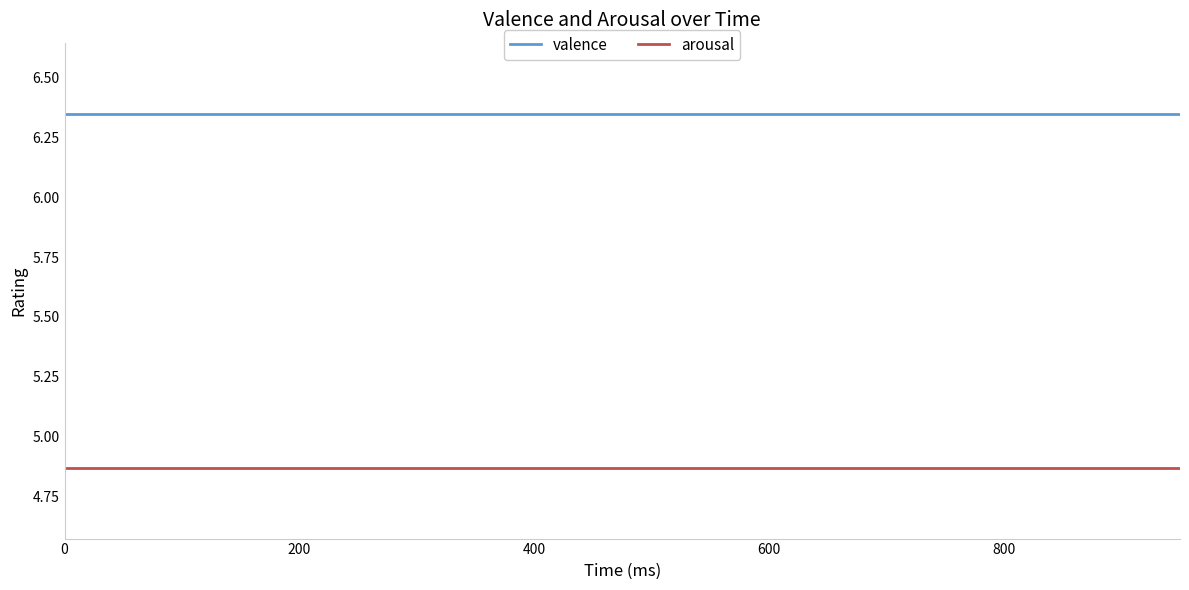

Which series has the largest total across all categories?

valence